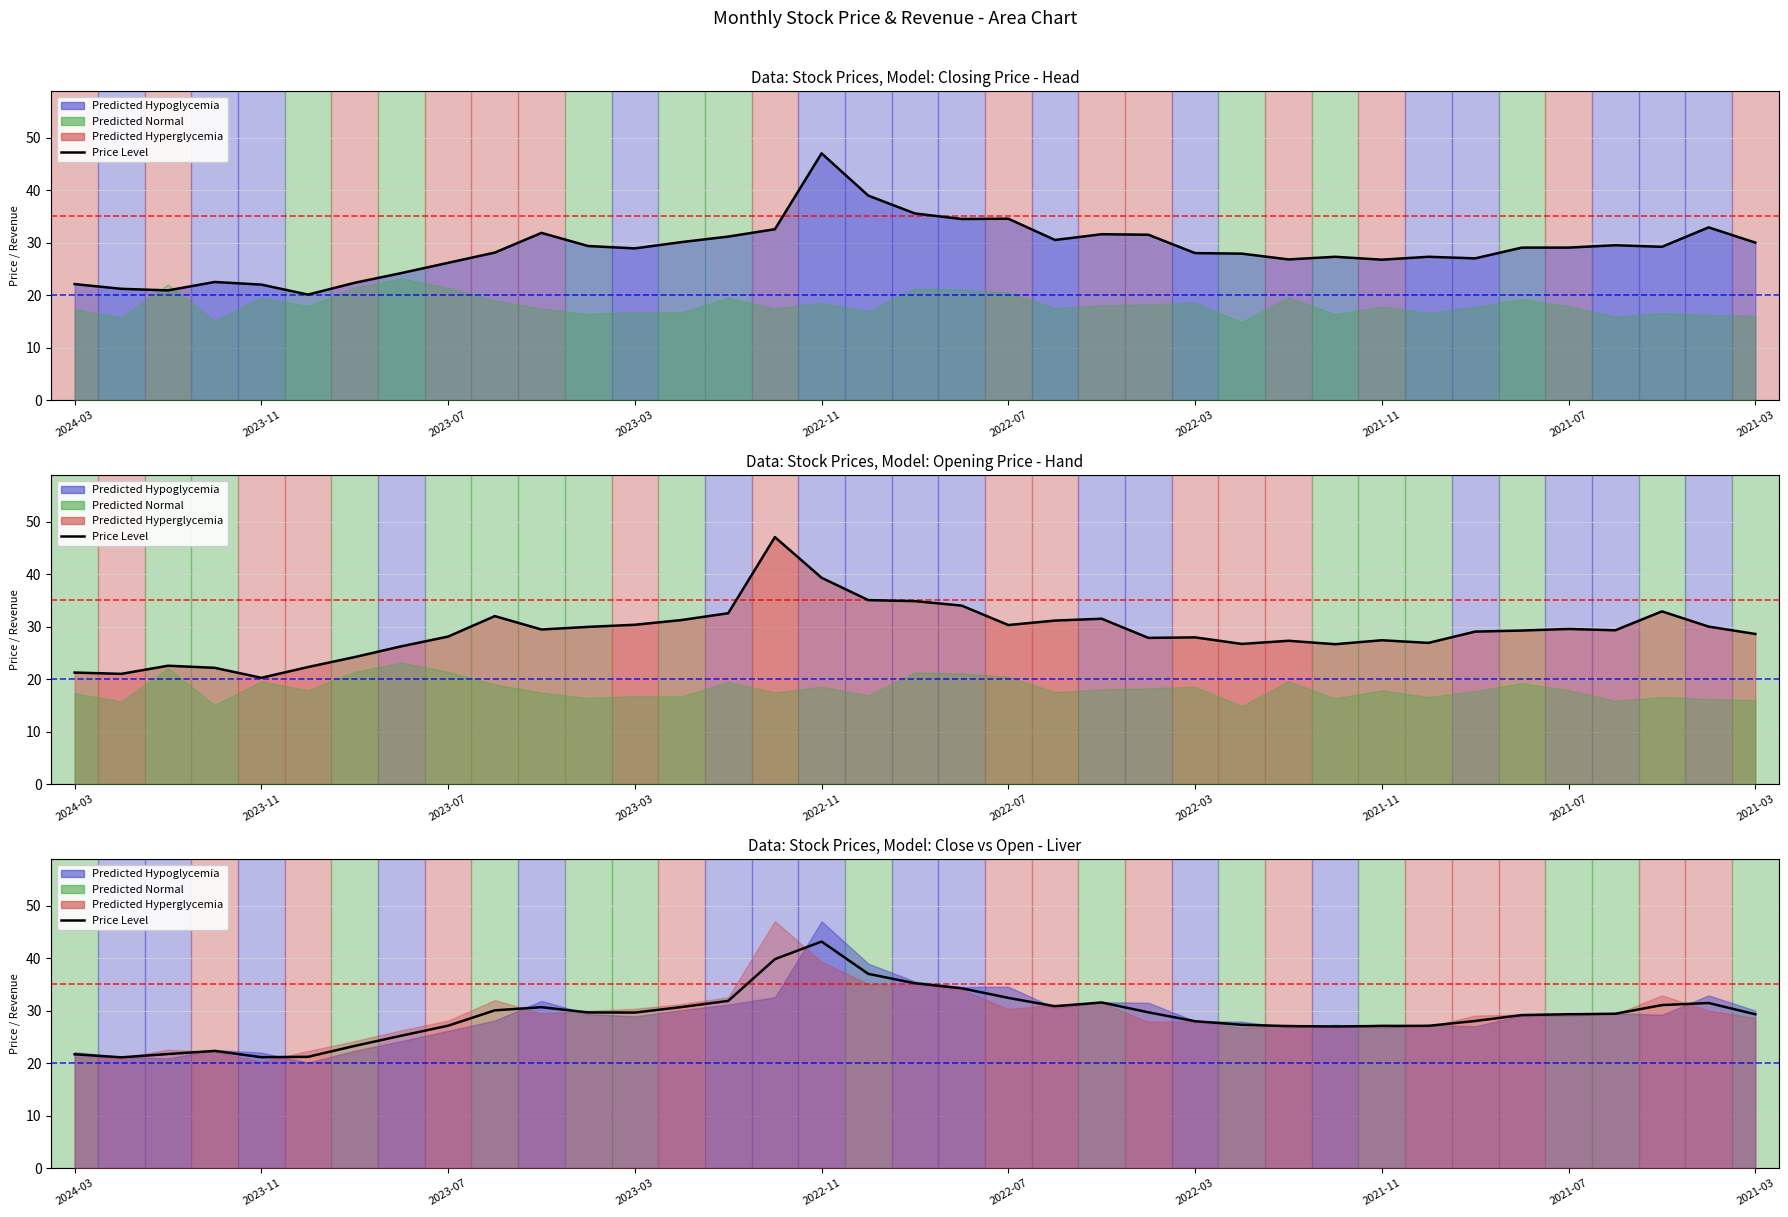

The 收盤線 series shows 13.3 at 24. True or false?

False